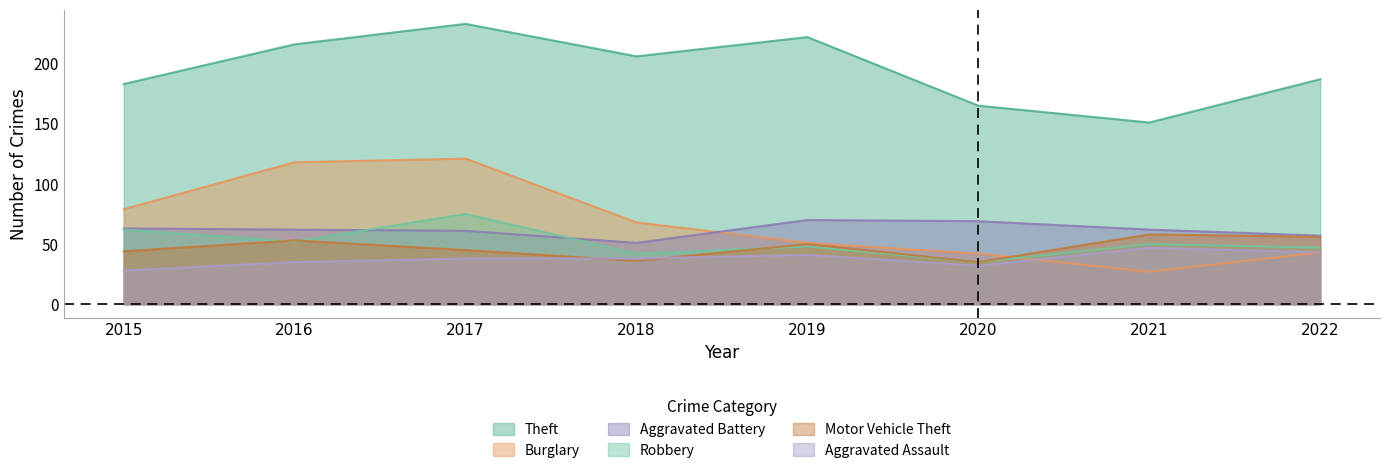

Reading right to left, what are all the values shown in this chart?

Theft: 2022=187	2021=151	2020=165	2019=222	2018=206	2017=233	2016=216	2015=183
Burglary: 2022=43	2021=27	2020=42	2019=51	2018=68	2017=121	2016=118	2015=79
Aggravated Battery: 2022=57	2021=62	2020=69	2019=70	2018=51	2017=61	2016=62	2015=63
Robbery: 2022=47	2021=50	2020=35	2019=48	2018=42	2017=75	2016=52	2015=62
Motor Vehicle Theft: 2022=56	2021=58	2020=35	2019=50	2018=36	2017=45	2016=53	2015=44
Aggravated Assault: 2022=43	2021=47	2020=32	2019=41	2018=38	2017=38	2016=35	2015=28